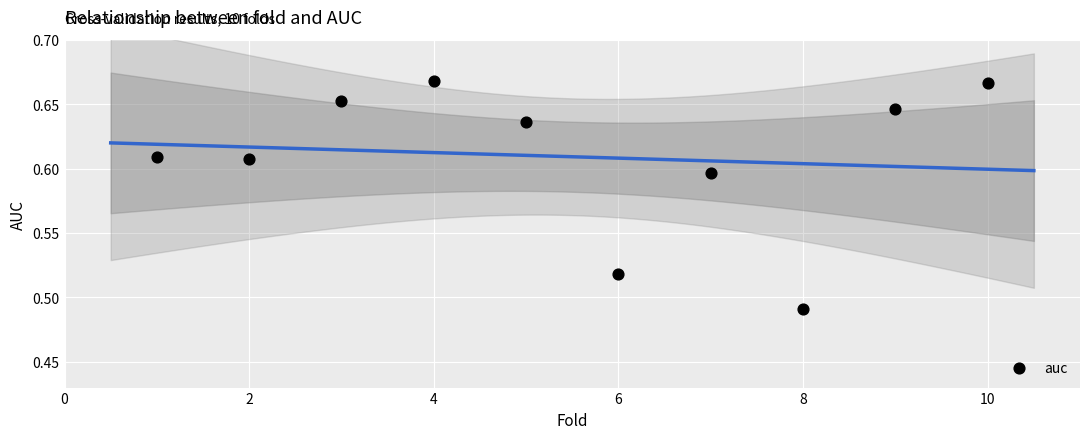

What is the range of X values (max minus min)?

9.0